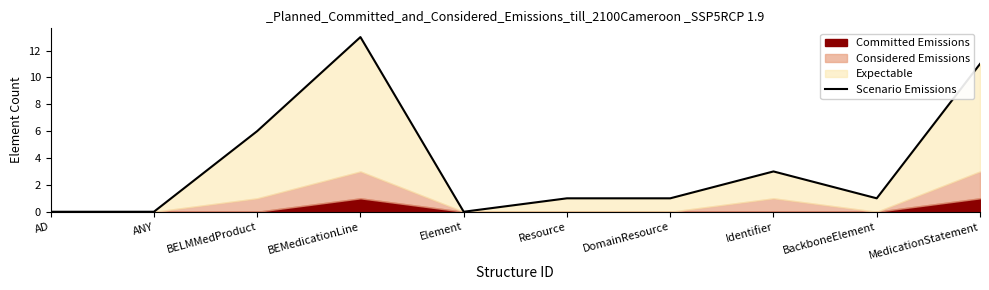

True or false: the data shows 1 at DomainResource.

False